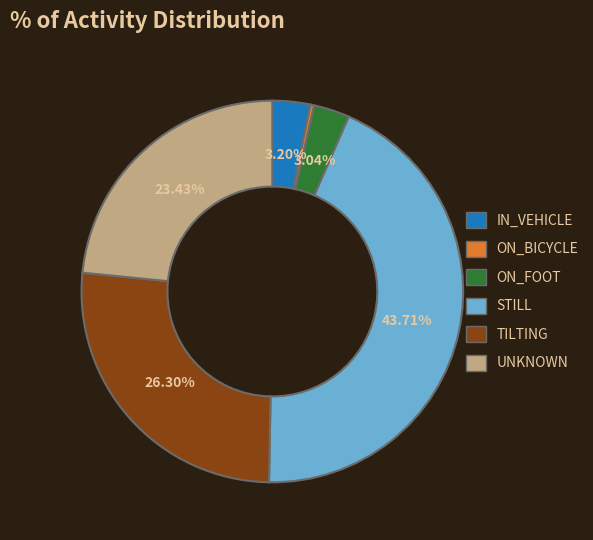

To the nearest percent, what is the average slice percentage?

17%